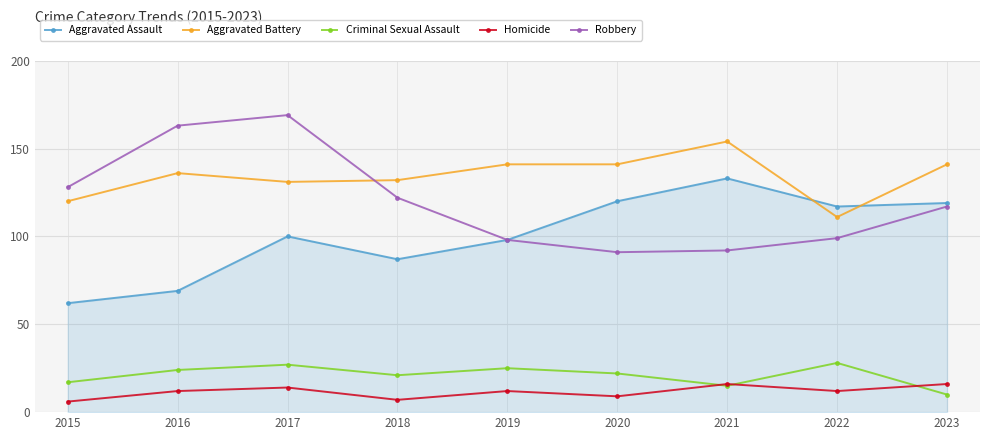

What is the value of the Aggravated Assault point at the 1st from the left?

62